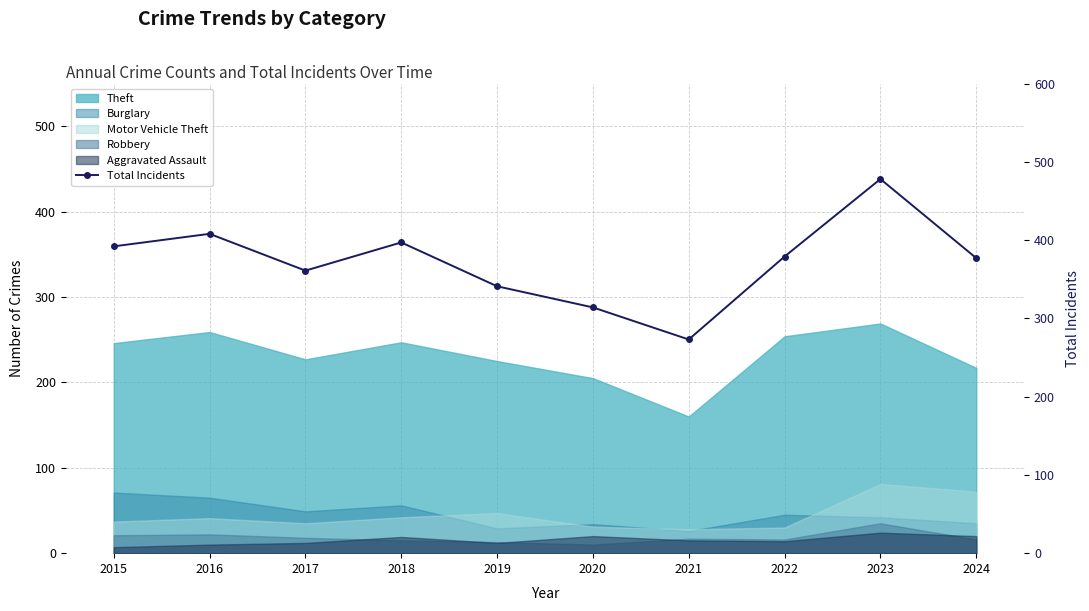

What is the average value?

372